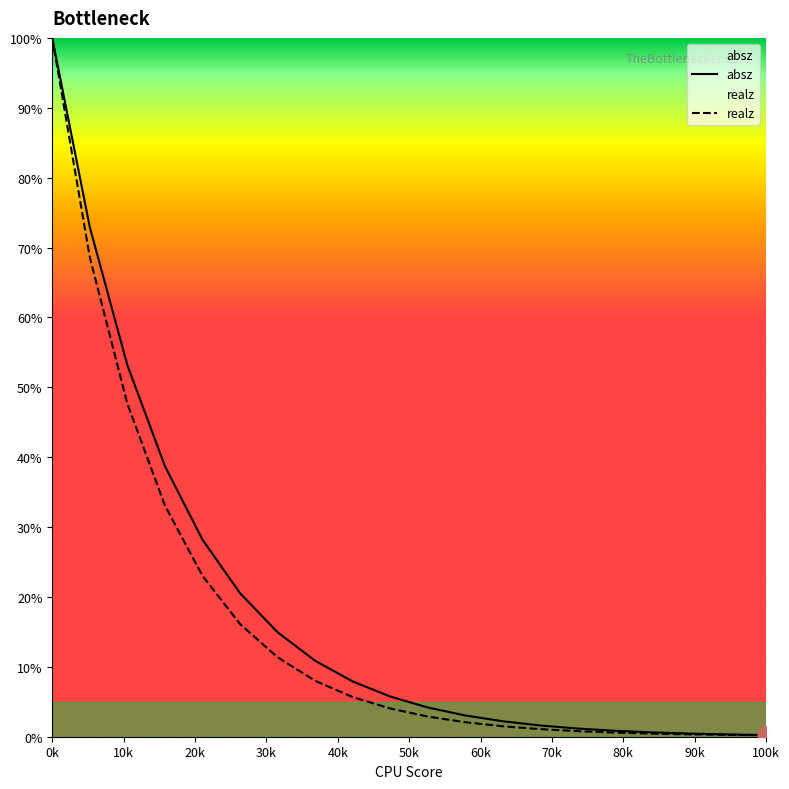

True or false: absz and realz intersect in this chart.

False